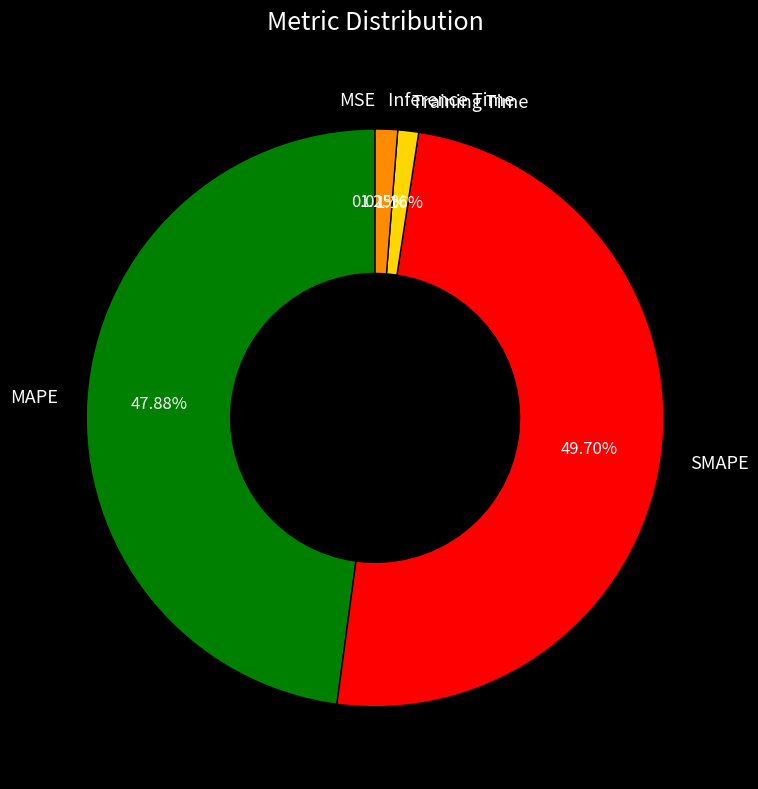

Which category has the biggest portion of the pie?

SMAPE